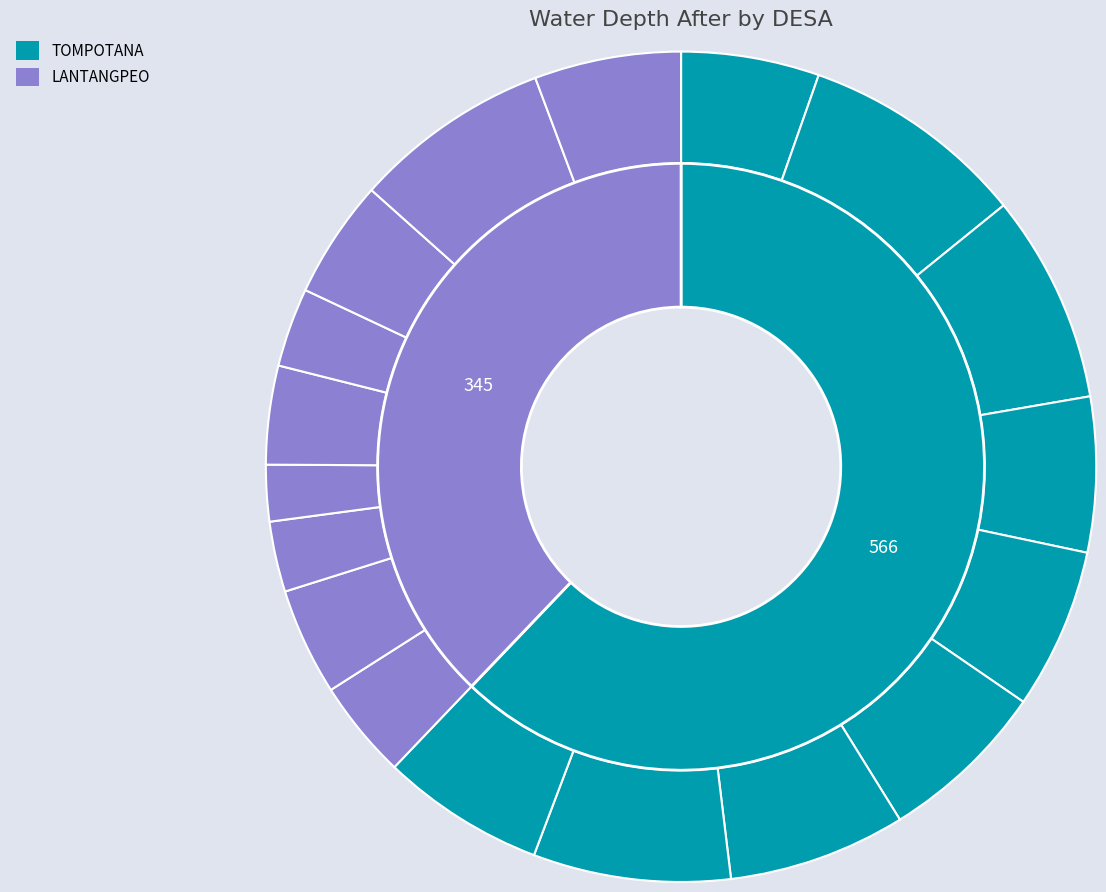

Is it true that 7 is 27% of the pie?

False